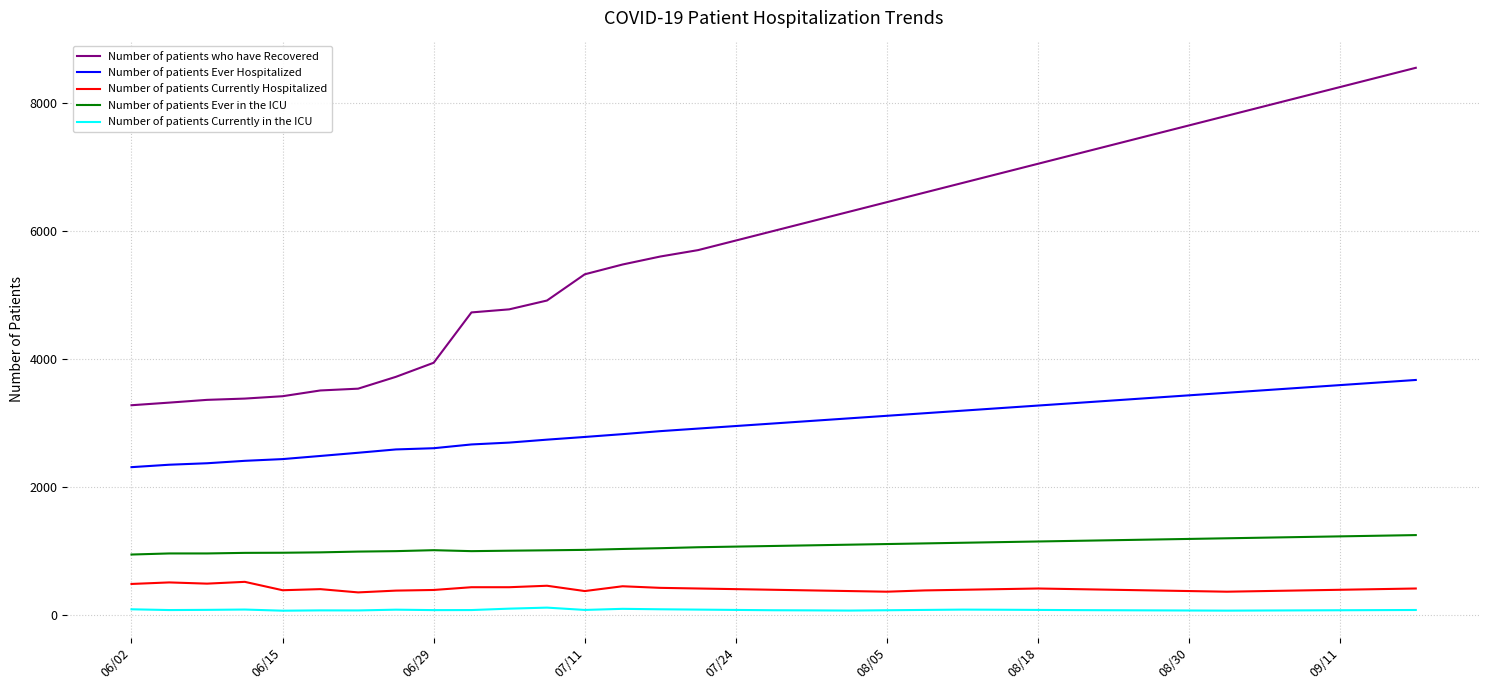

How many distinct data groups are displayed?

5